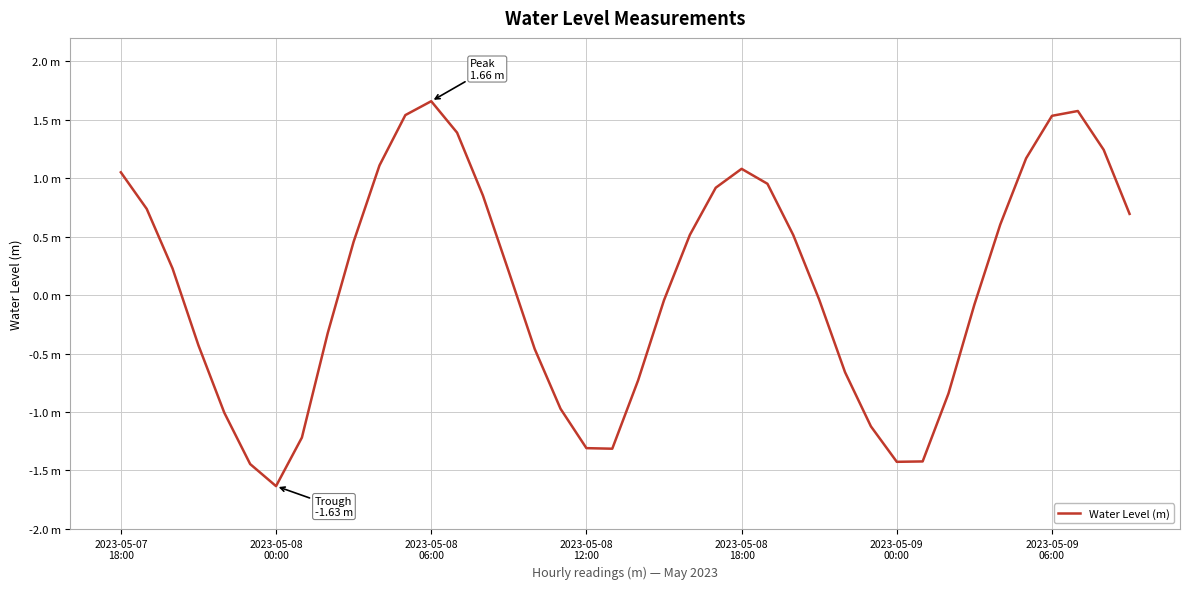

What is the sum of all values?

3.5